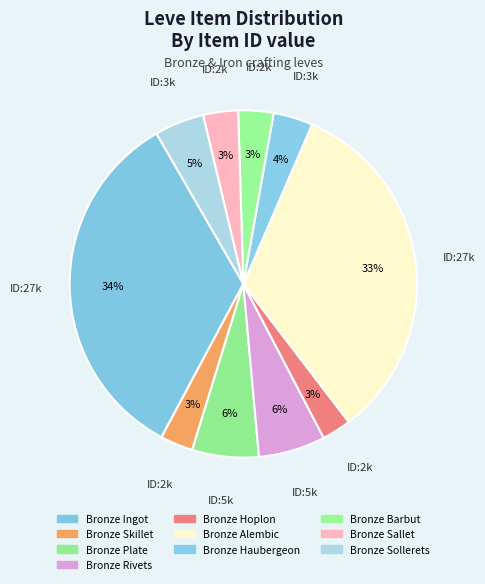

Rank the categories by value from lowest to highest.

Bronze Hoplon, Bronze Skillet, Bronze Sallet, Bronze Barbut, Bronze Haubergeon, Bronze Sollerets, Bronze Plate, Bronze Rivets, Bronze Alembic, Bronze Ingot